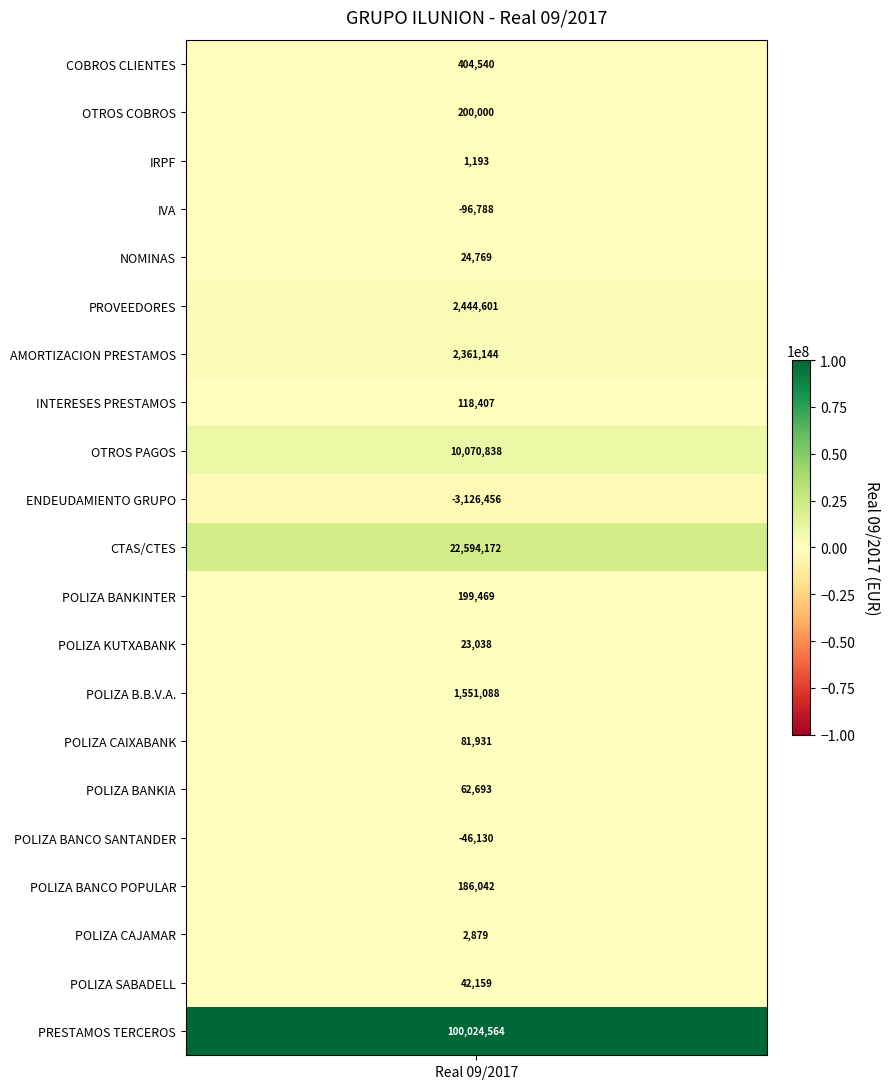

How many positive values are there?

18